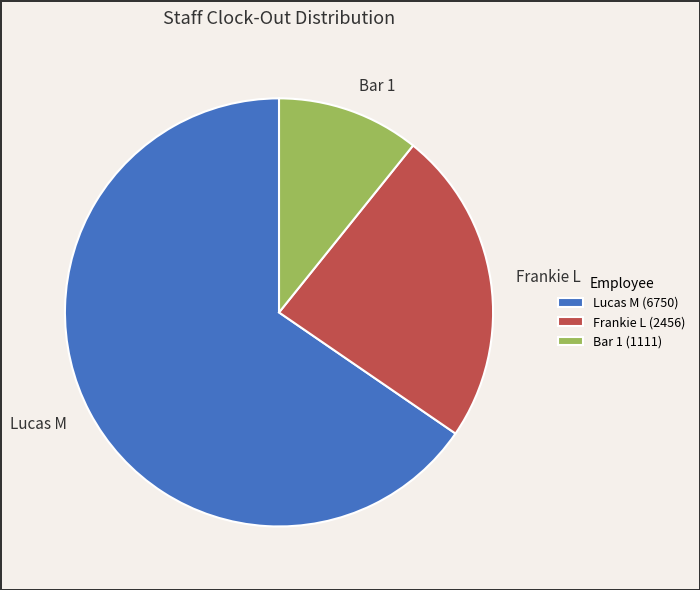

Is it true that Frankie L is 24% of the pie?

True